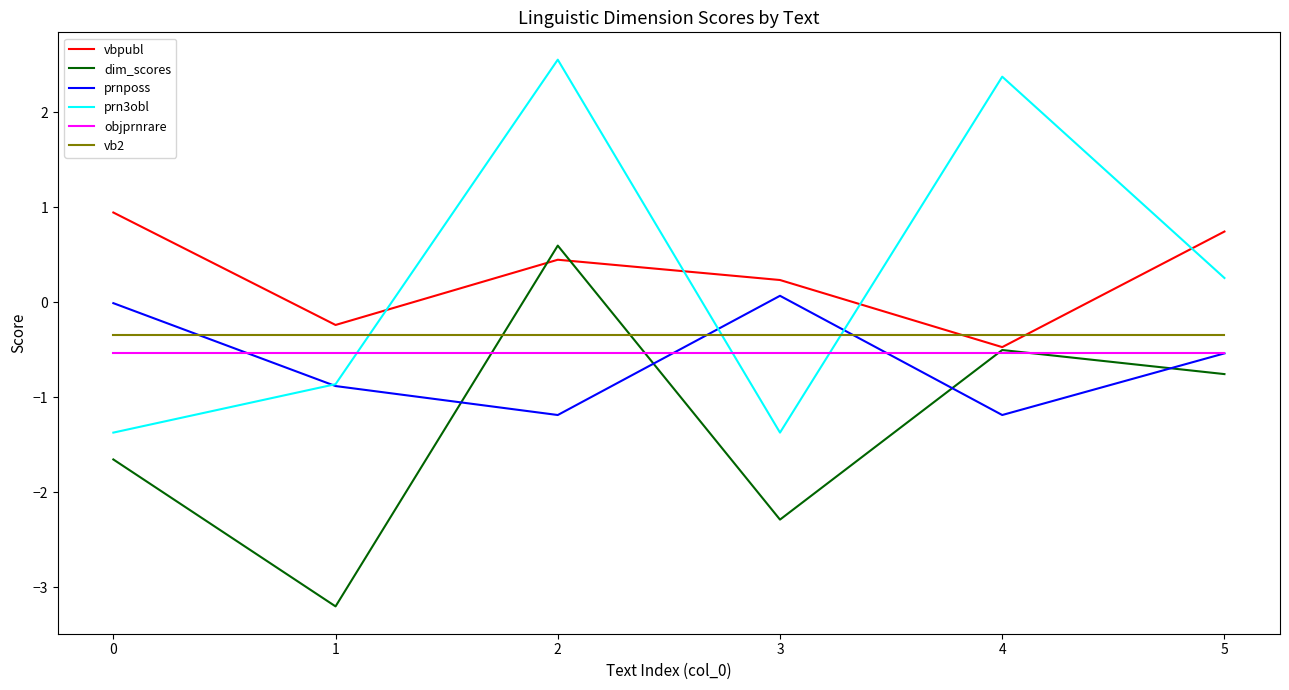

What is the difference between the second highest and second lowest values in the dim_scores series?

1.8